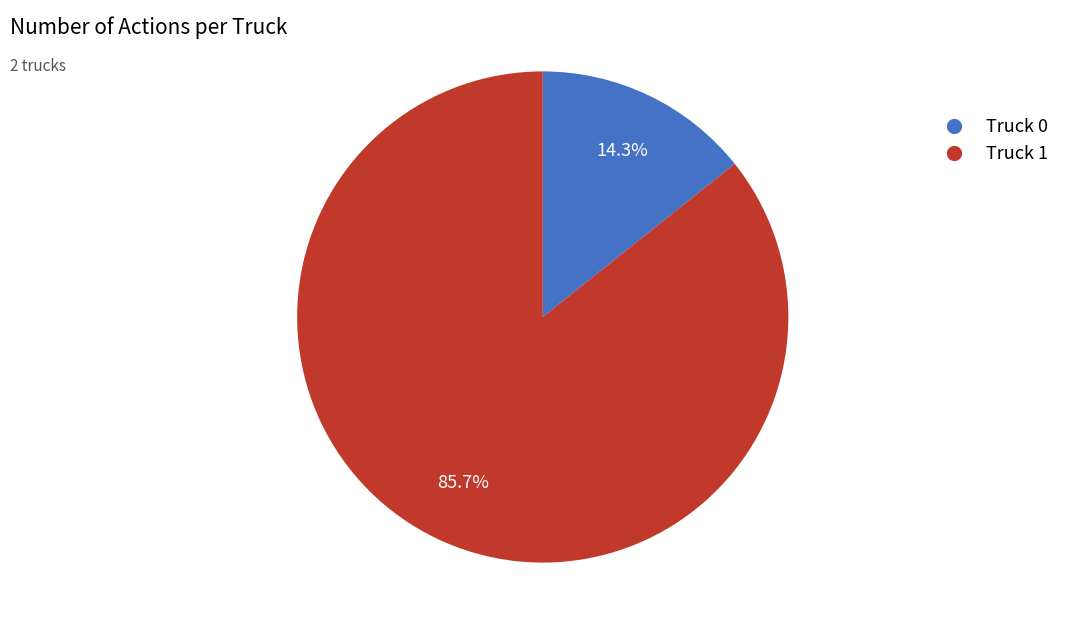

The Truck 0 slice represents 14% of the pie. True or false?

True